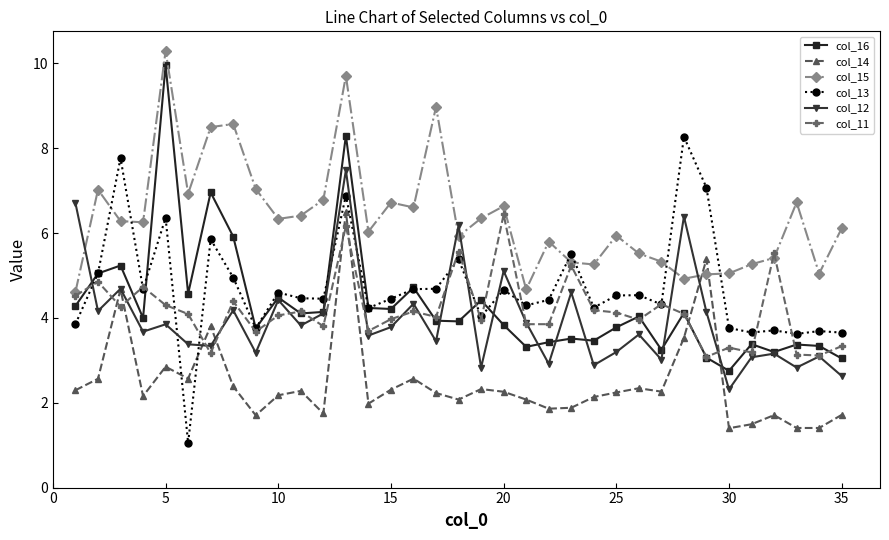

How many series are shown in this chart?

6